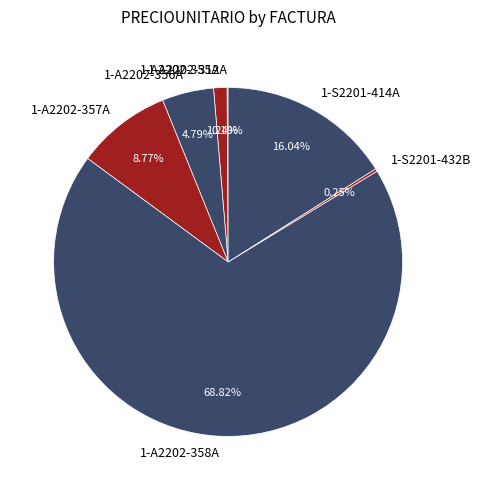

Does any single category account for the majority?

Yes